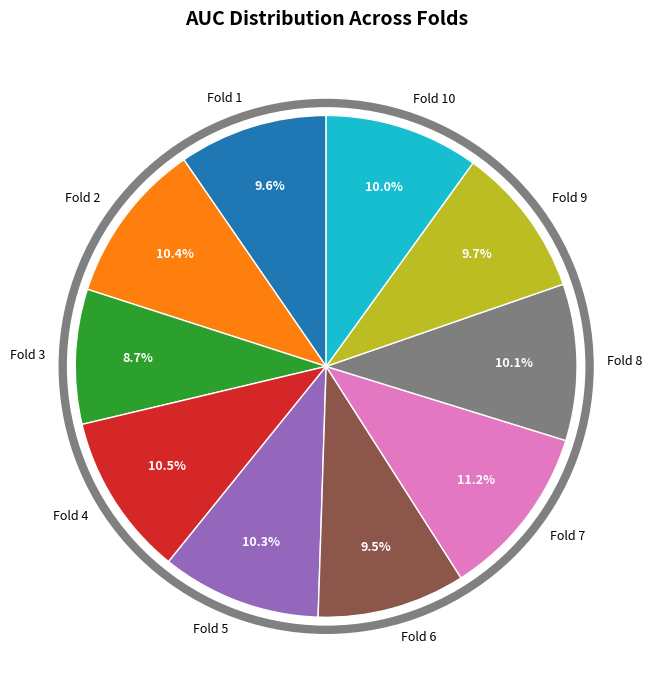

How many segments does this pie chart have?

10